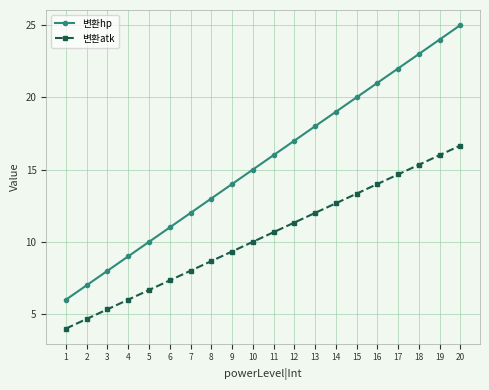

Reading right to left, what are all the values shown in this chart?

변환hp: 20=25.0	19=24.0	18=23.0	17=22.0	16=21.0	15=20.0	14=19.0	13=18.0	12=17.0	11=16.0	10=15.0	9=14.0	8=13.0	7=12.0	6=11.0	5=10.0	4=9.0	3=8.0	2=7.0	1=6.0
변환atk: 20=16.7	19=16.0	18=15.3	17=14.7	16=14.0	15=13.3	14=12.7	13=12.0	12=11.3	11=10.7	10=10.0	9=9.3	8=8.7	7=8.0	6=7.3	5=6.7	4=6.0	3=5.3	2=4.7	1=4.0